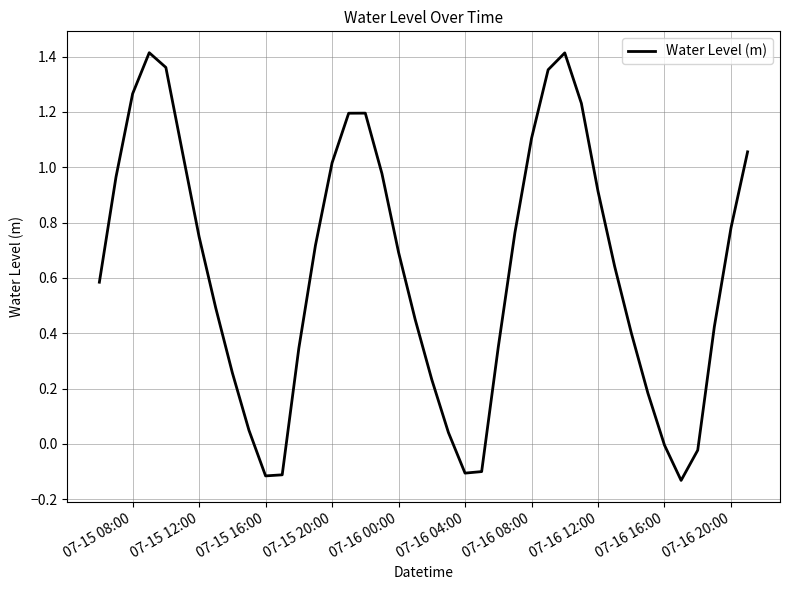

How many categories are shown in the chart?

40